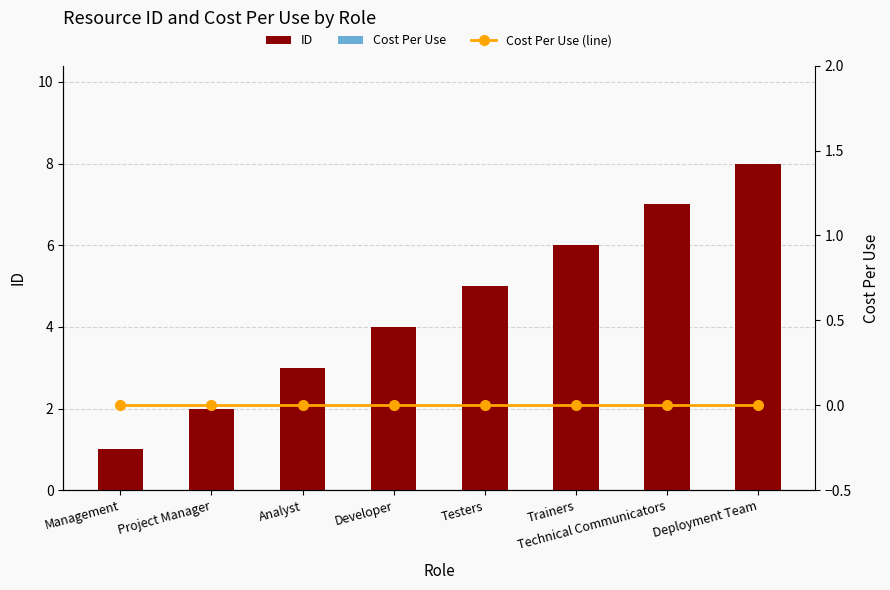

The value of ID at Testers is 5. True or false?

True